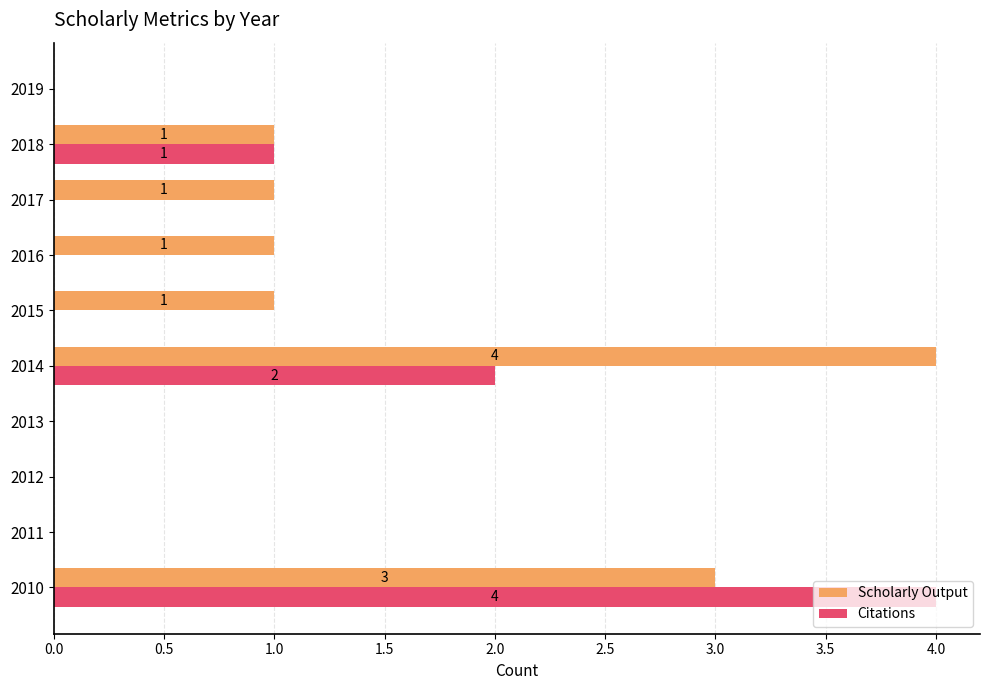

What is the sum of the Scholarly Output values at 2012 and 2010?

3